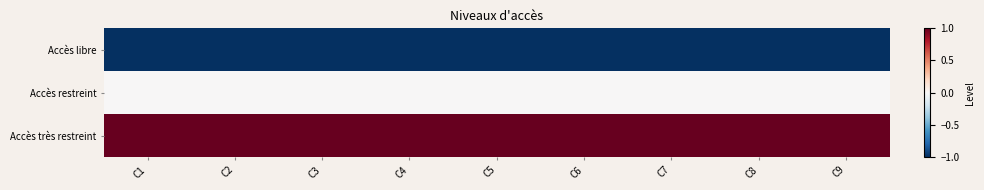

Which series has the largest range (max minus min)?

Accès libre